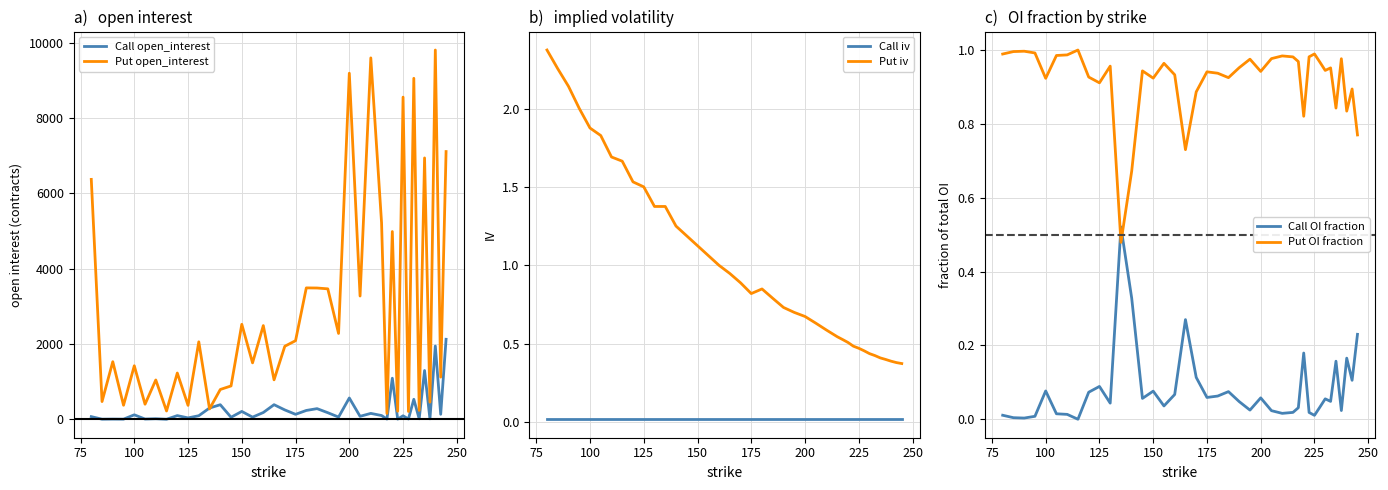

What is the highest value of the Call open_interest series?

2124